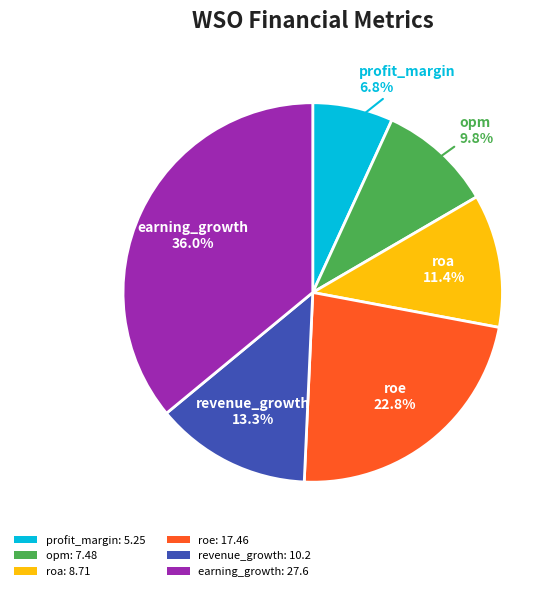

To the nearest percent, what portion does earning_growth represent?

36%